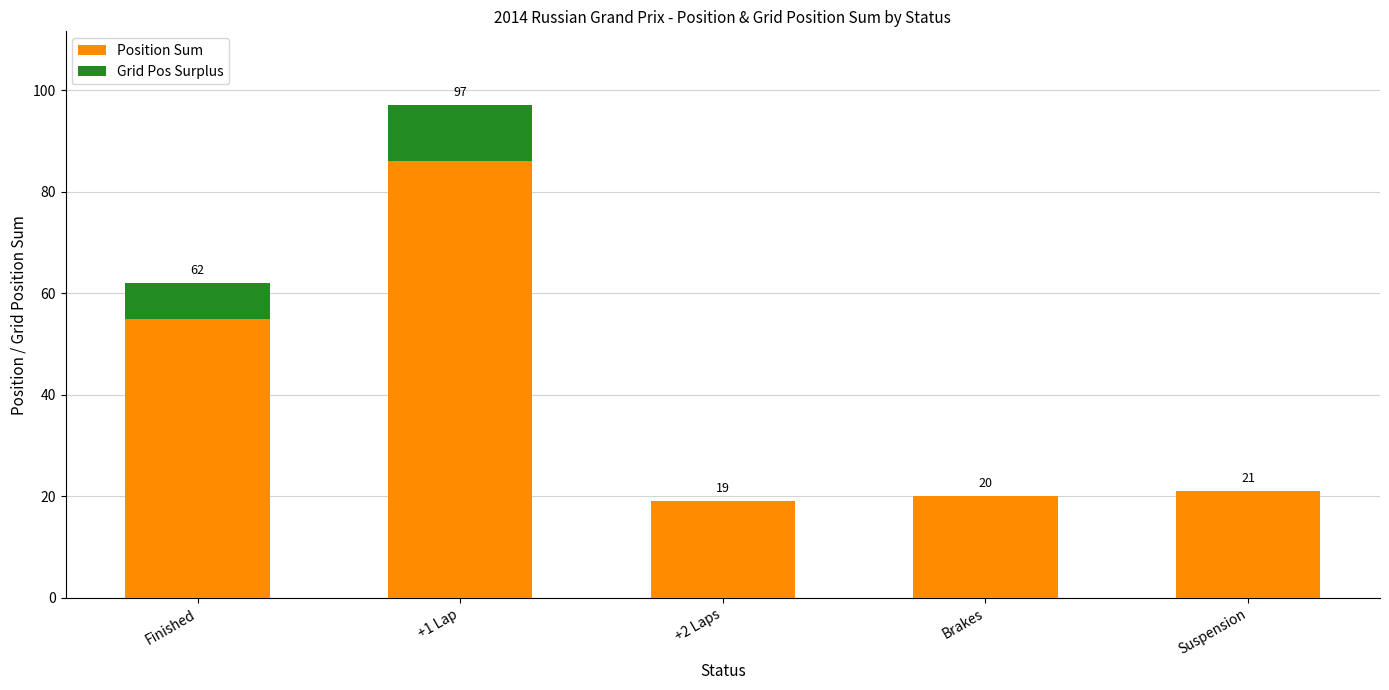

Which category has the highest value in the Position Sum series?

+1 Lap